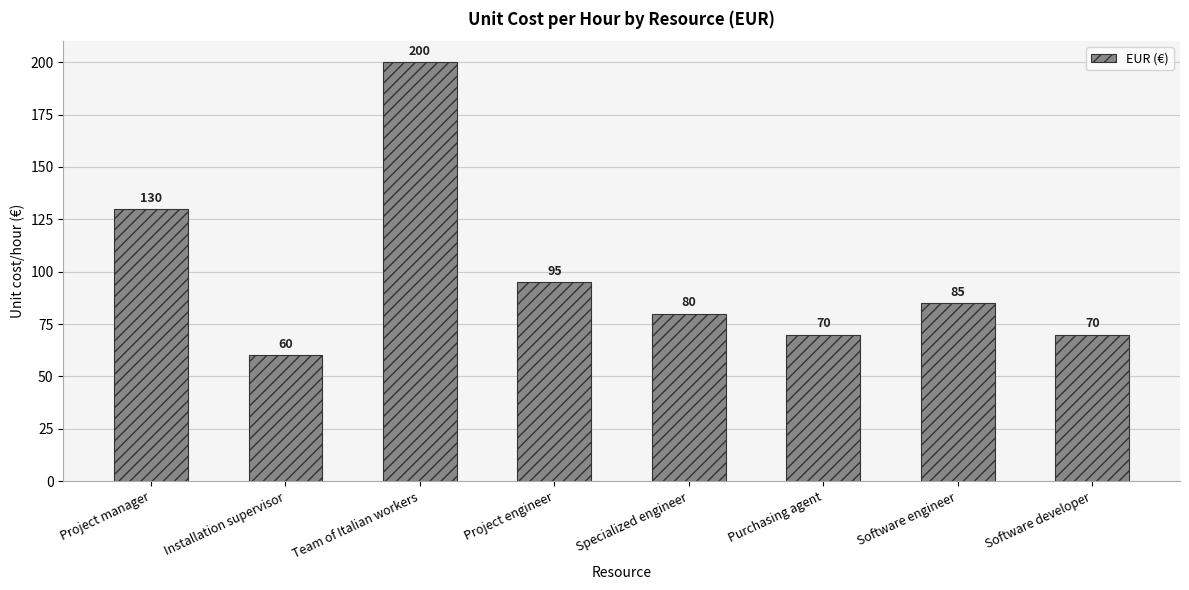

Reading right to left, list all the values displayed in this chart.

Software developer=70	Software engineer=85	Purchasing agent=70	Specialized engineer=80	Project engineer=95	Team of Italian workers=200	Installation supervisor=60	Project manager=130